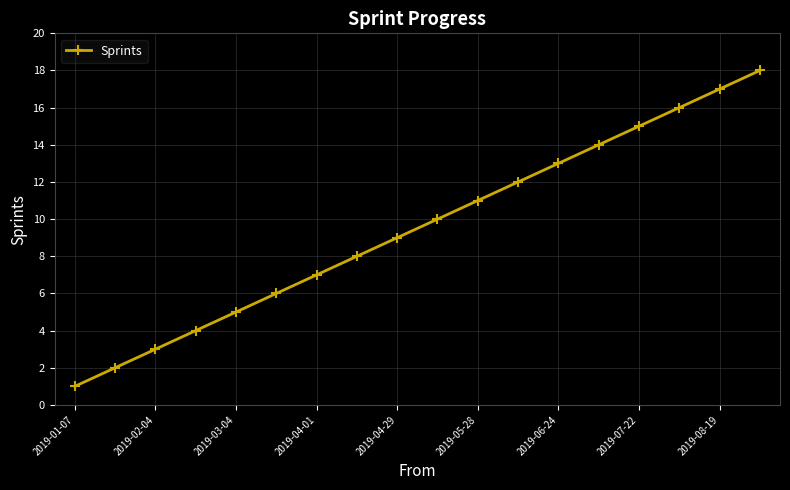

What is the maximum value shown in the chart?

18